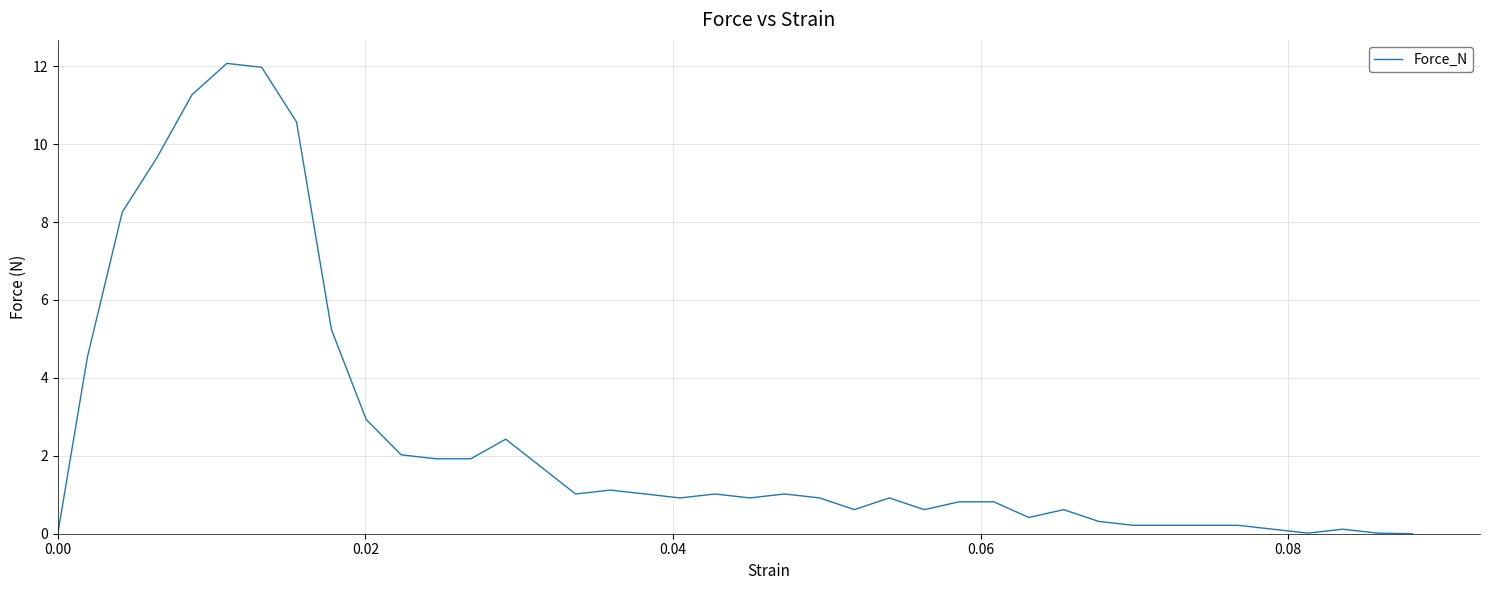

What is the difference between the maximum and minimum values?

12.1